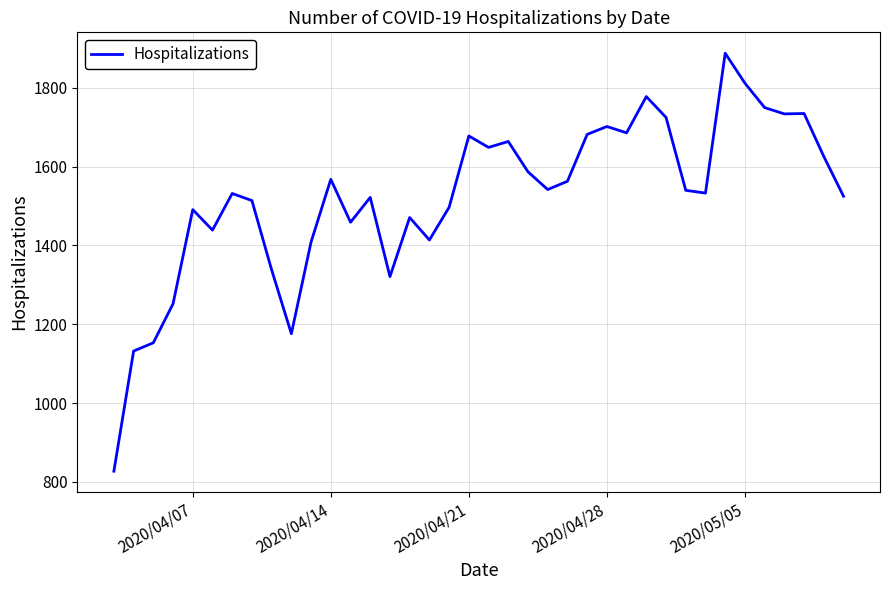

What is the difference between the maximum and minimum values?

1061